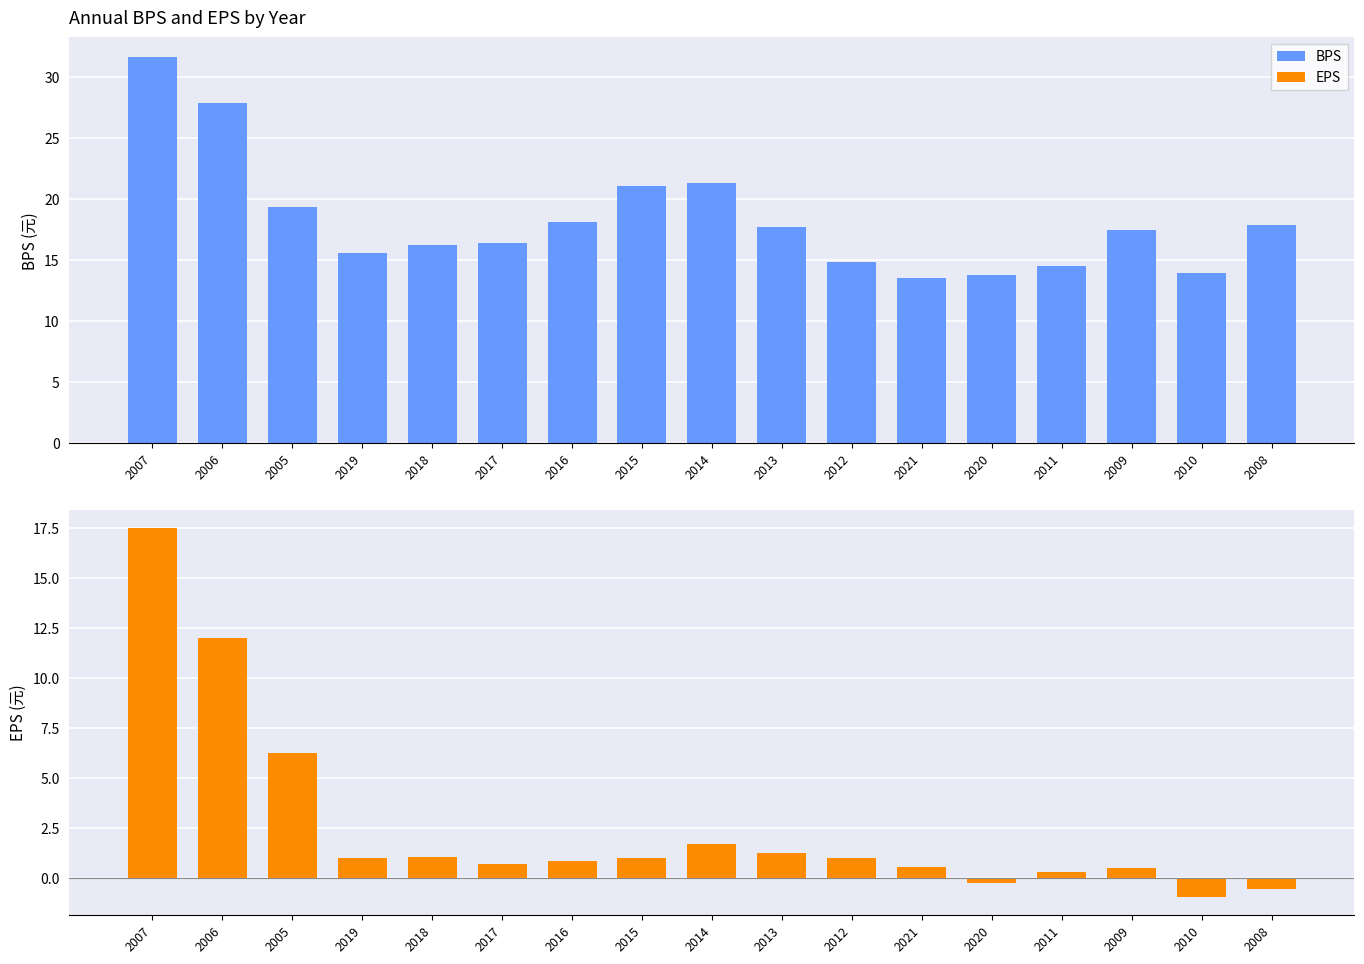

List the series in order of their peak value, highest first.

BPS, EPS(元)